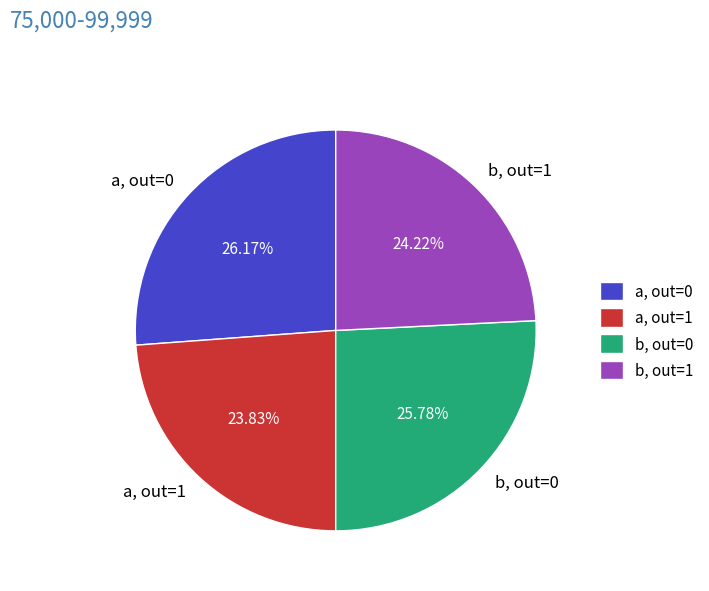

Rank the categories by value from lowest to highest.

a, out=1, b, out=1, b, out=0, a, out=0